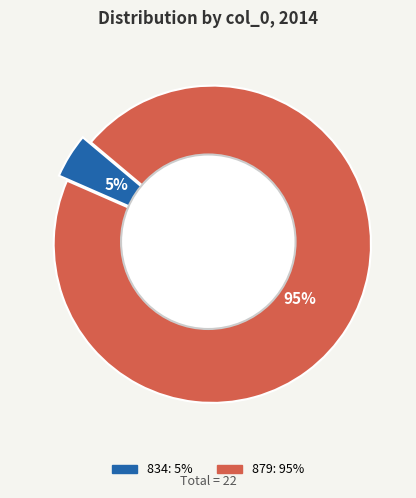

What is the majority slice?

879